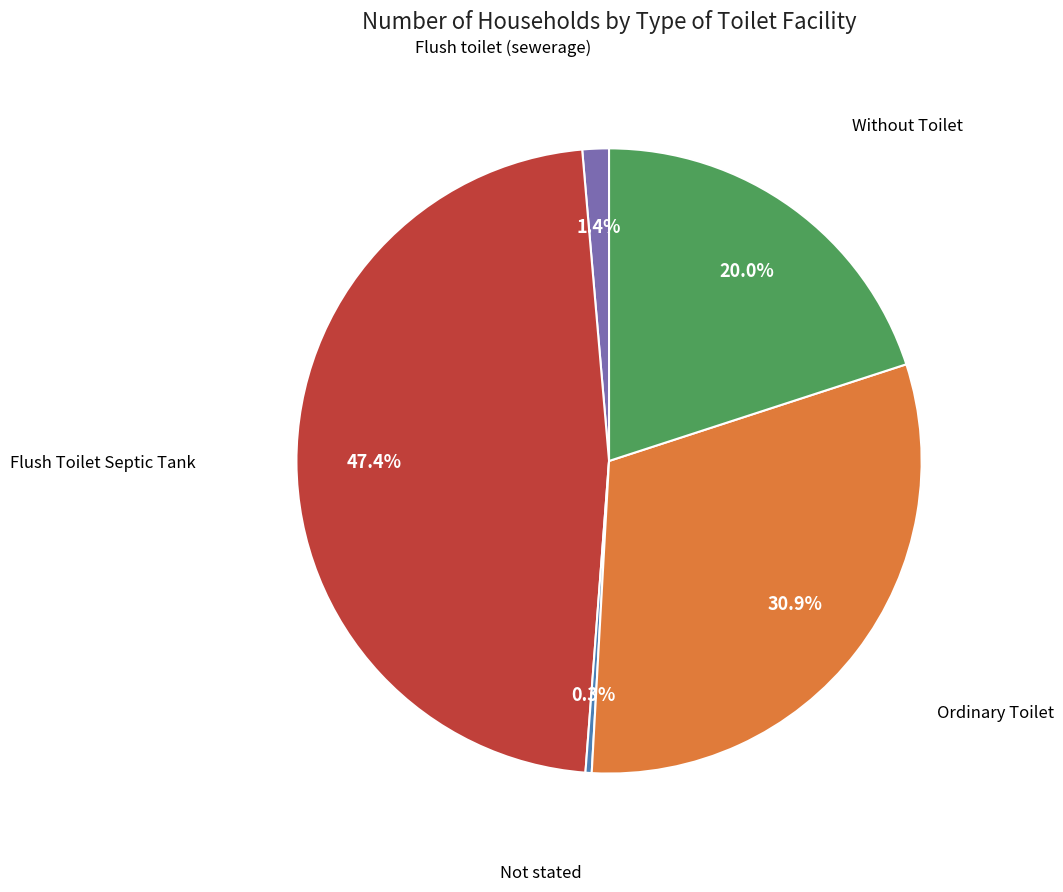

Does any single category account for the majority?

No